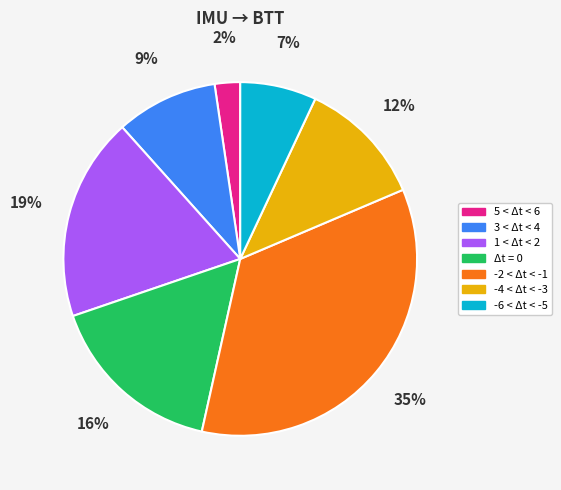

The Δt = 0 slice represents 16% of the pie. True or false?

True